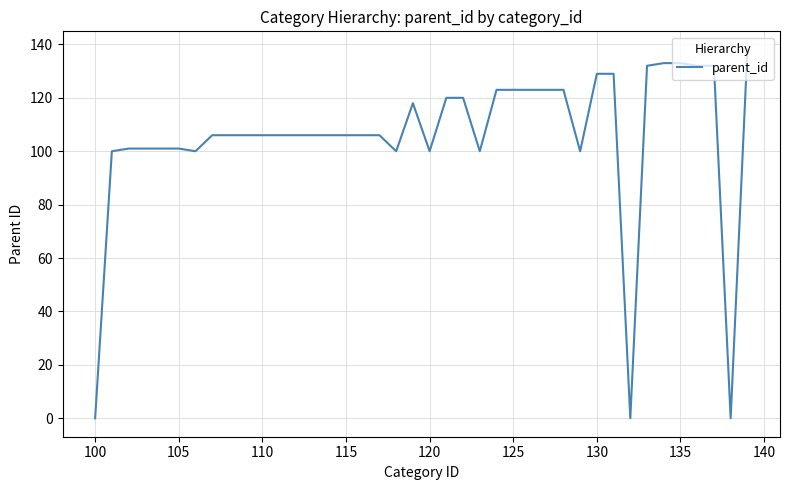

What is the greatest value displayed?

138